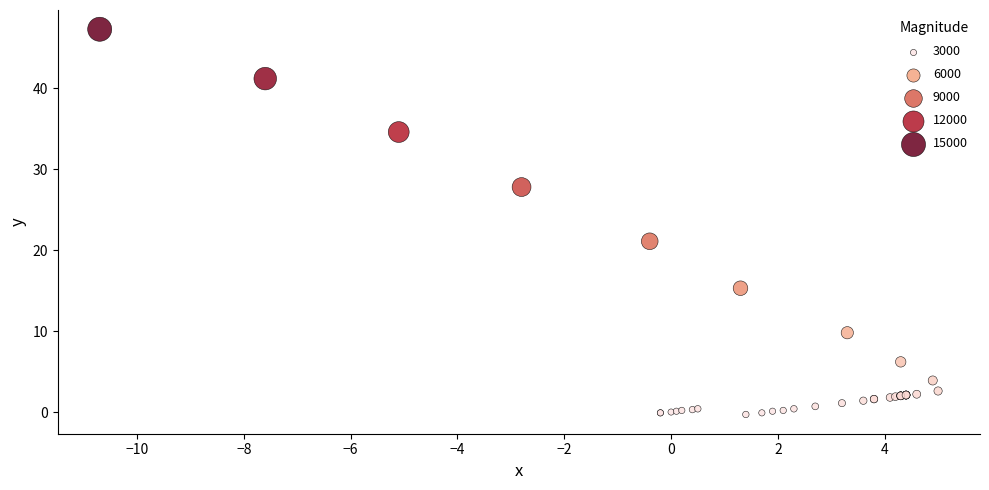

What Y value in the scatter plot is closest to 23?

21.1